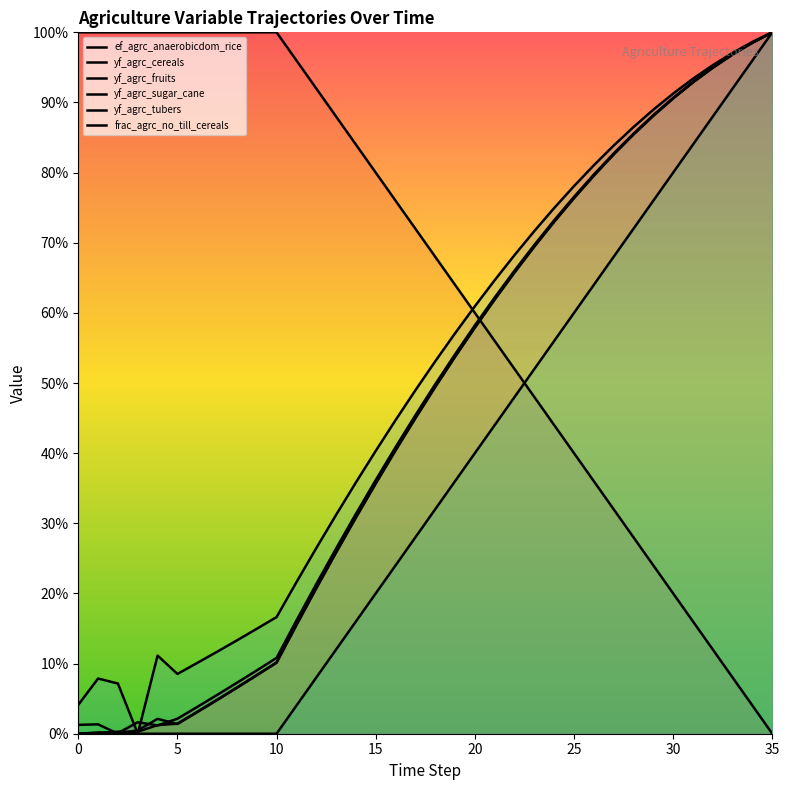

List the series in order of their peak value, lowest first.

yf_agrc_cereals, ef_agrc_anaerobicdom_rice, yf_agrc_fruits, yf_agrc_sugar_cane, yf_agrc_tubers, frac_agrc_no_till_cereals